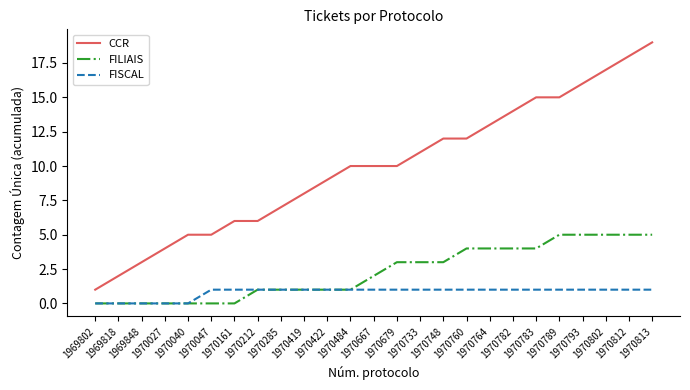

Which series has the widest spread of values?

CCR